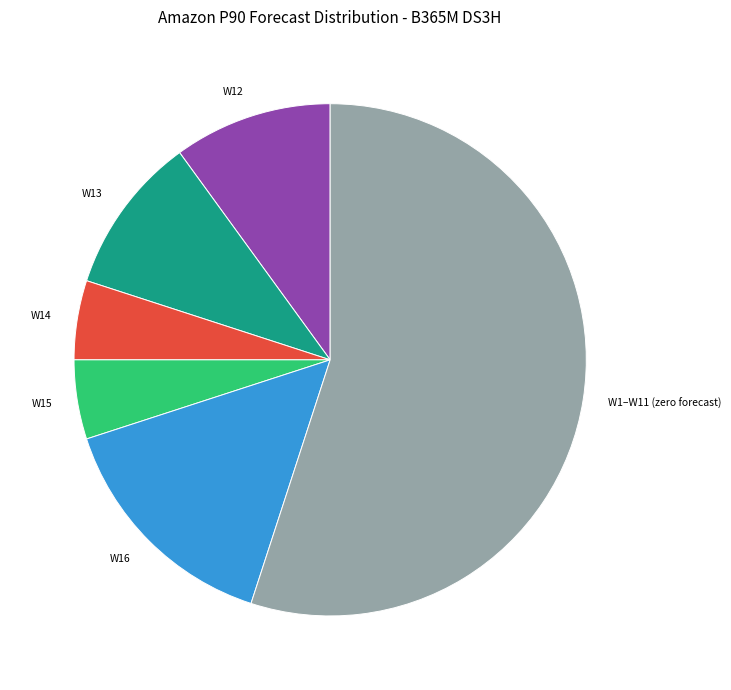

The W13 slice represents 10% of the pie. True or false?

True